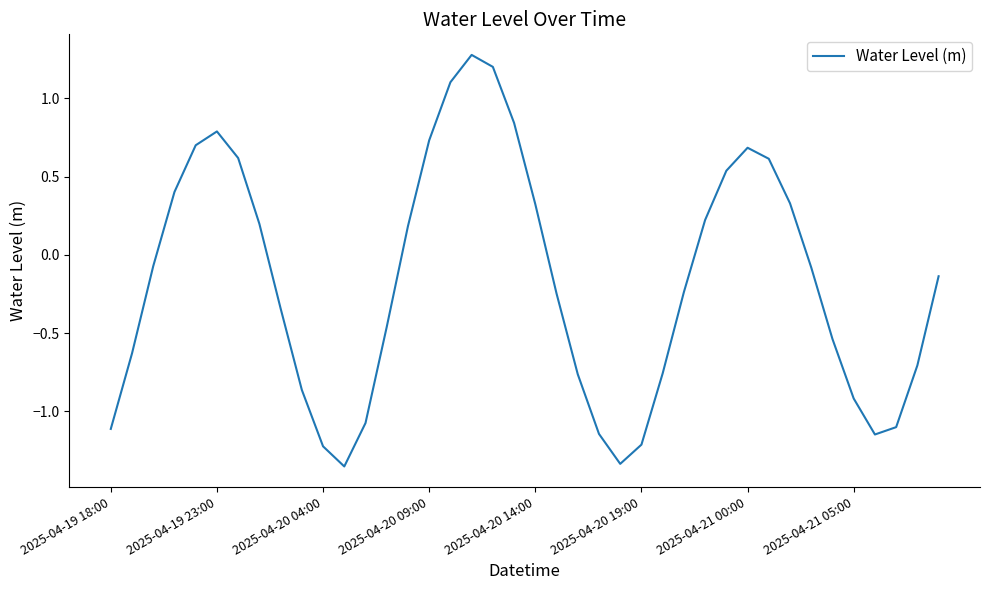

What is the difference between the maximum and minimum values?

2.6